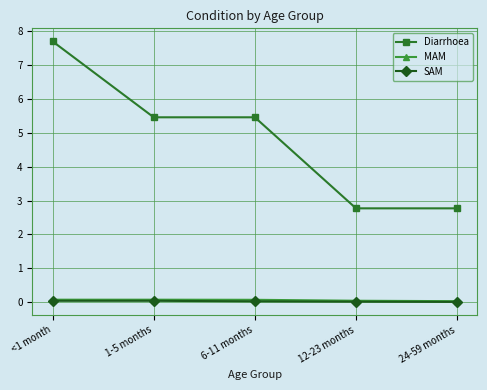

The value of SAM at 24-59 months is 0.0. True or false?

True